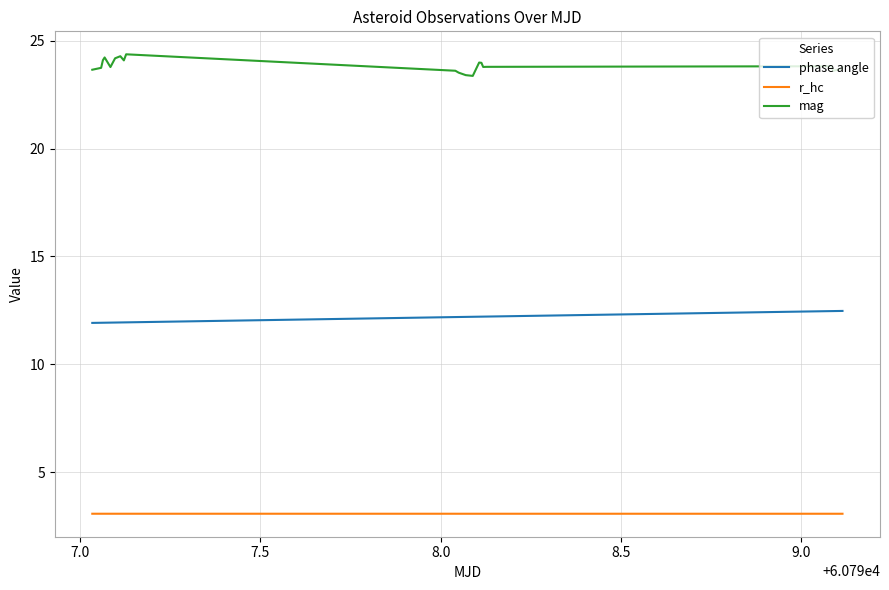

Rank the series by their average value, from lowest to highest.

r_hc, phase angle, mag